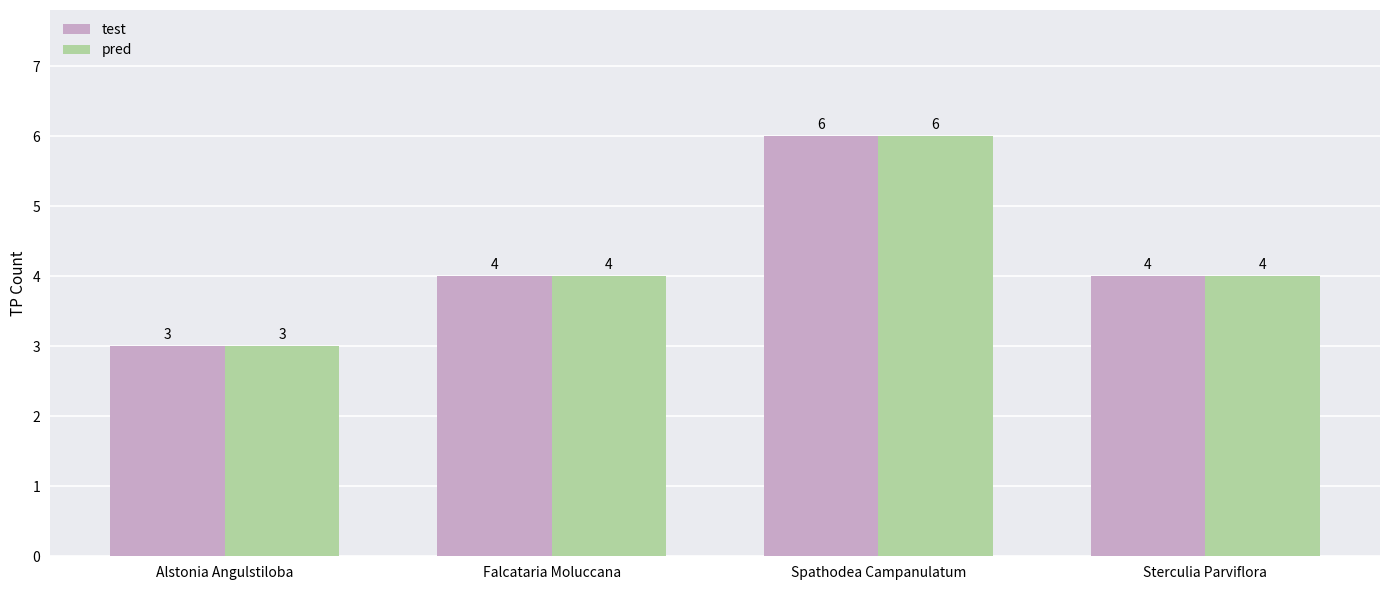

At which category is the sum across all series the highest?

Spathodea Campanulatum